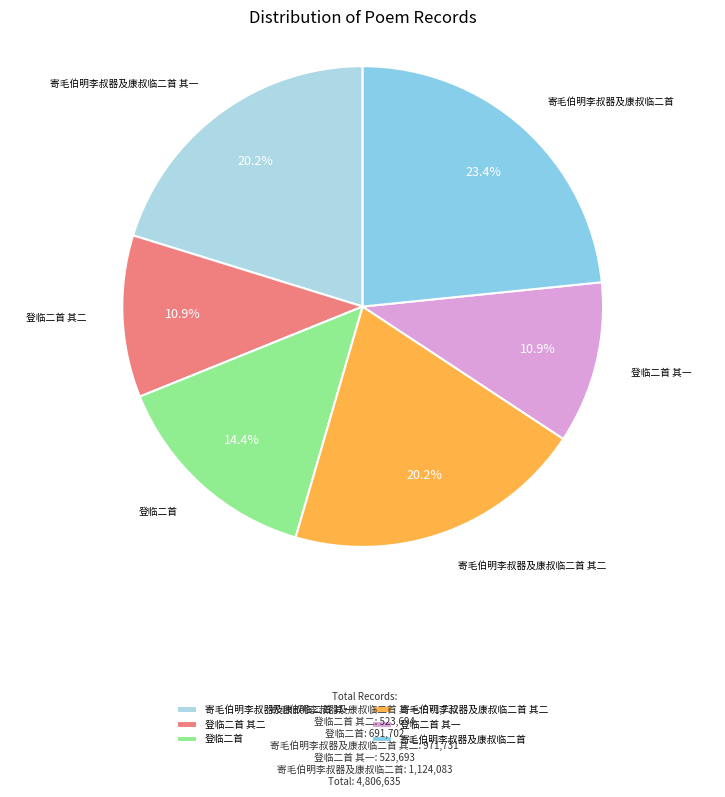

Is there a majority slice in this chart?

No